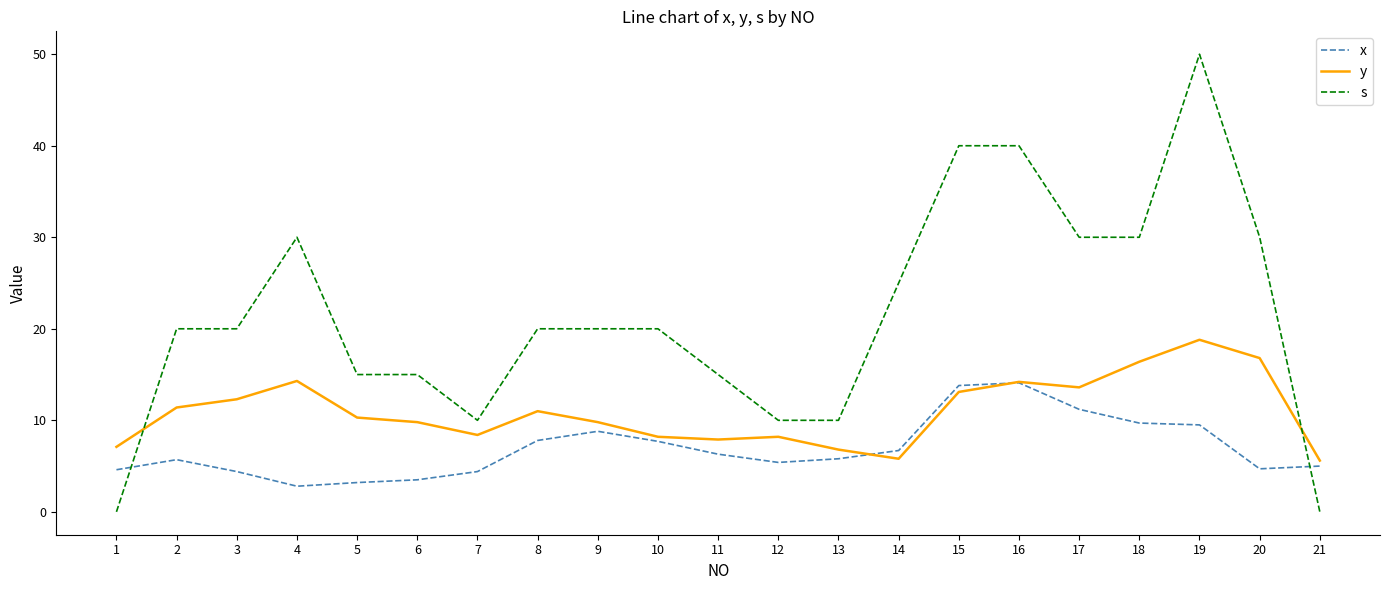

What is the lowest value of the x series?

2.8